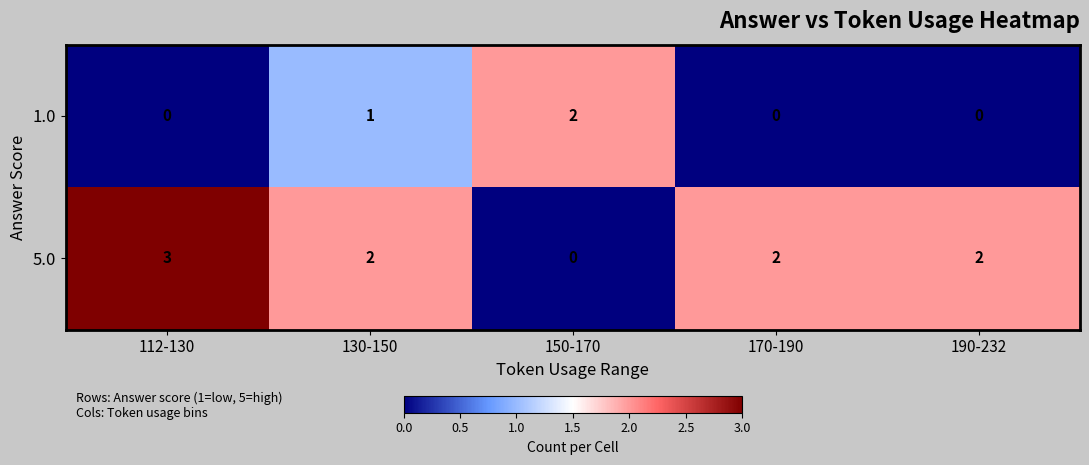

Where does the 5.0 series first go above 2?

112-130